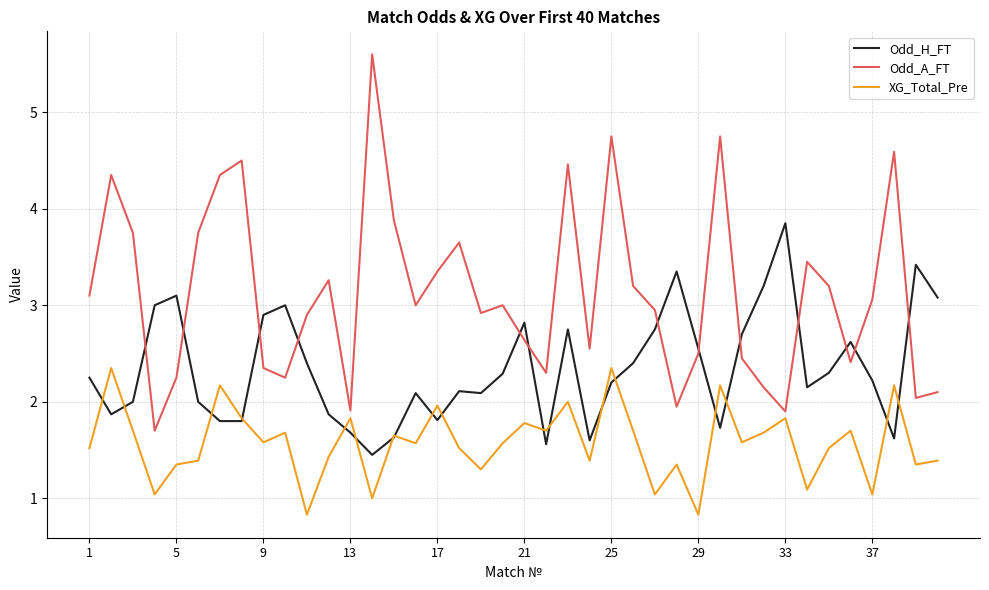

In XG_Total_Pre, how many points are higher than both neighbors (excluding endpoints)?

14